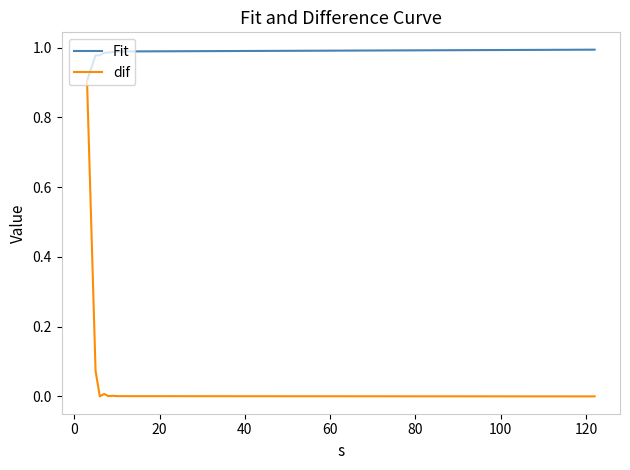

Which series has the widest spread of values?

dif